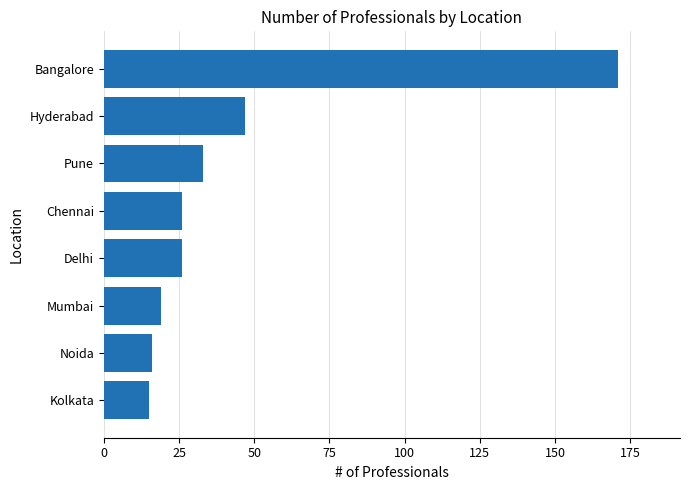

How many bars are there in total?

8